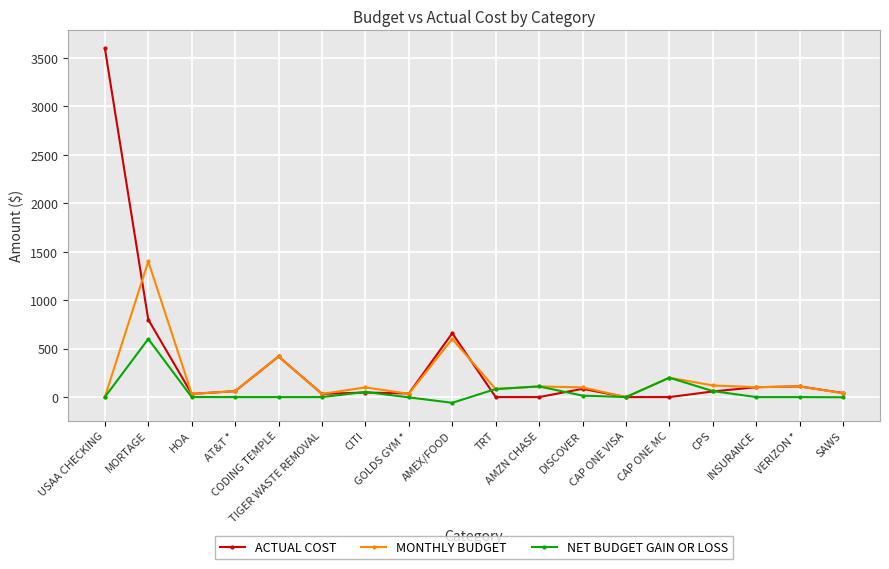

True or false: MONTHLY BUDGET has more than 0 points higher than both neighbors.

True